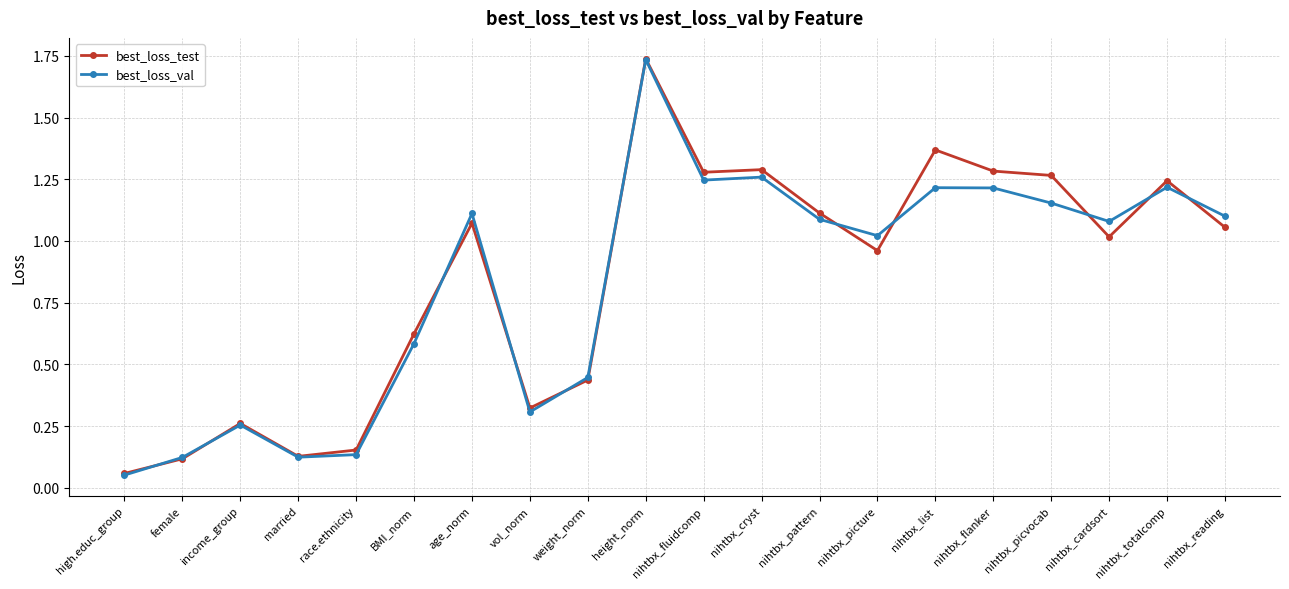

Rank the series at nihtbx_totalcomp from highest to lowest value.

best_loss_test, best_loss_val